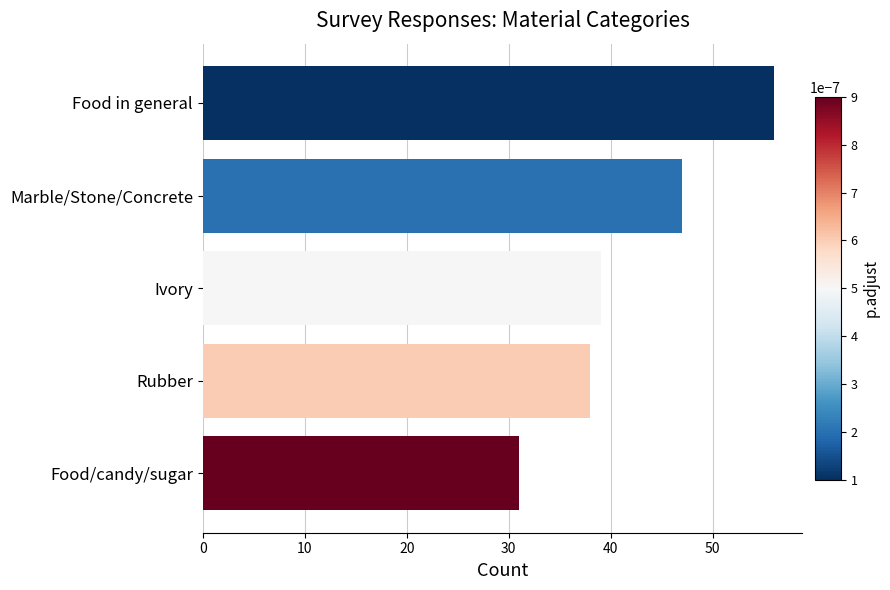

What is the difference between the maximum and minimum values?

25